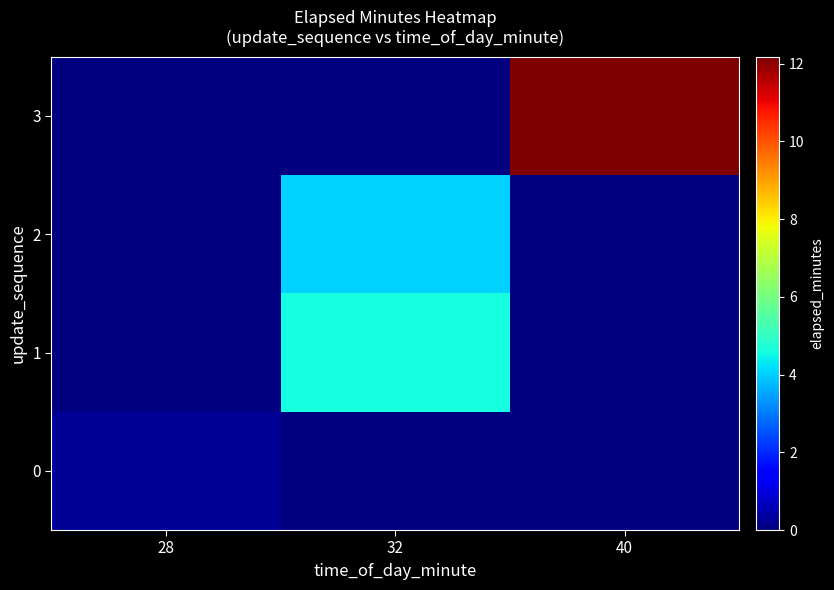

At which category does the chart reach its minimum across all series?

32